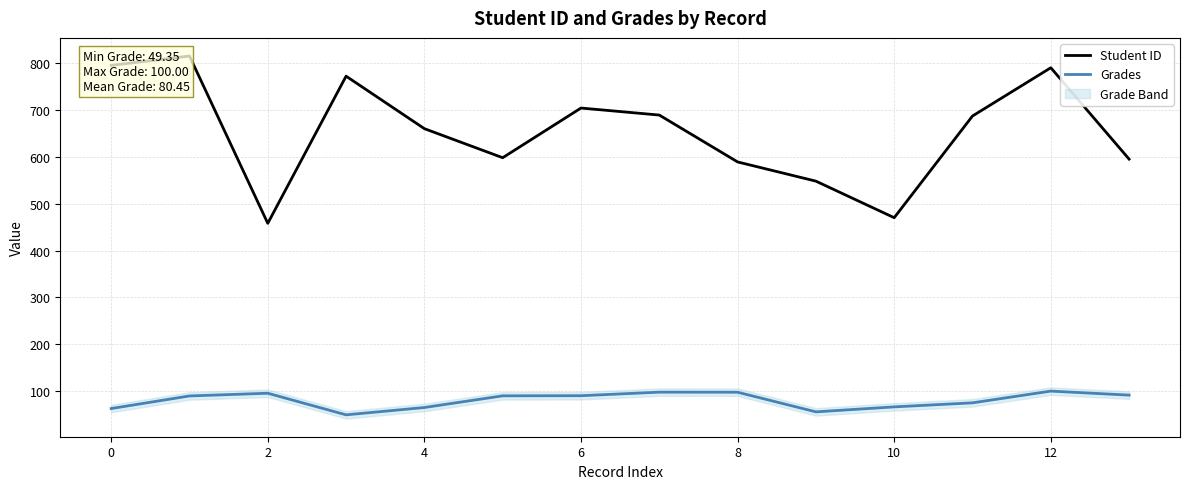

What is the label of the 12th point from the left?

11